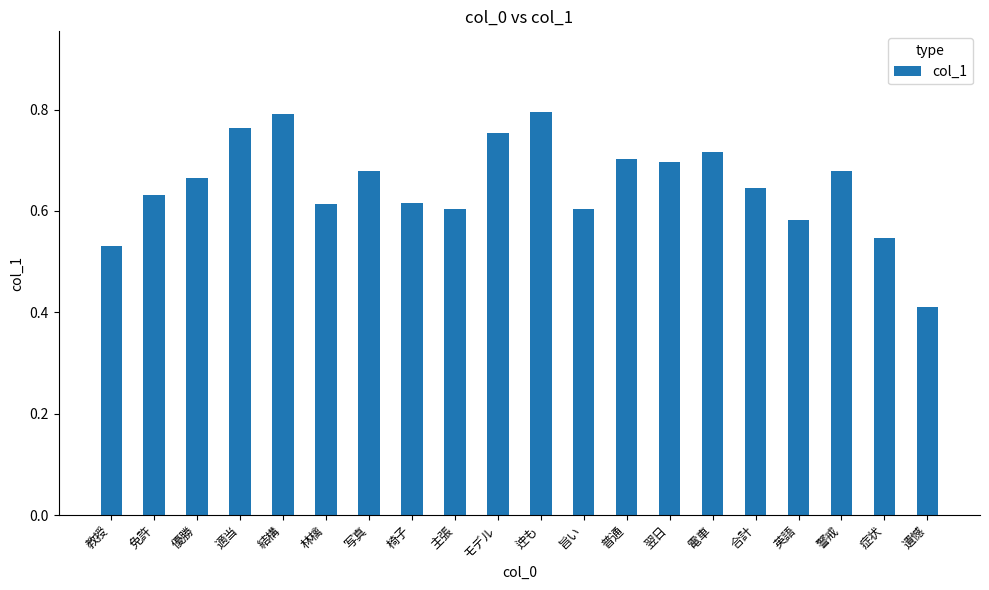

What is the label of the 12th bar from the right?

主張